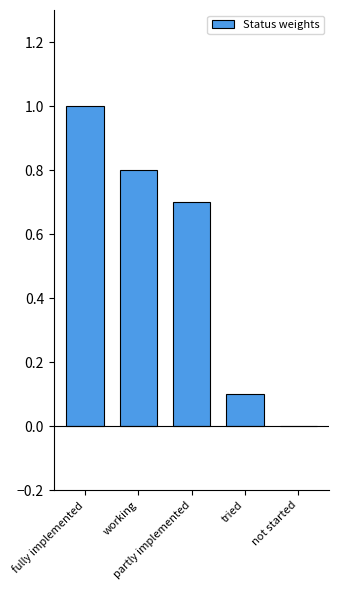

What is the maximum value shown in the chart?

1.0